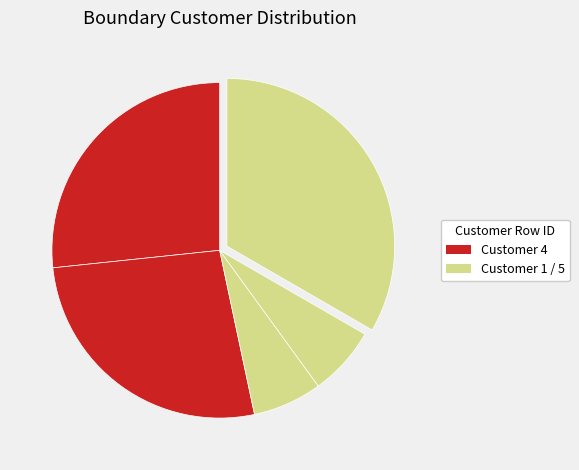

Count the number of slices in the pie.

5